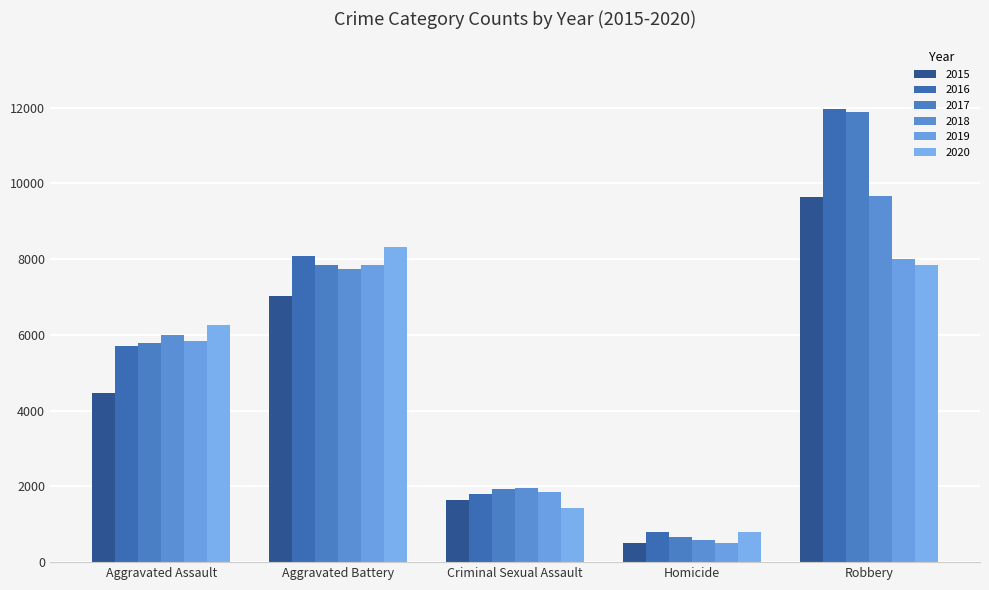

True or false: 2017 has a value of 11880 at Robbery.

True